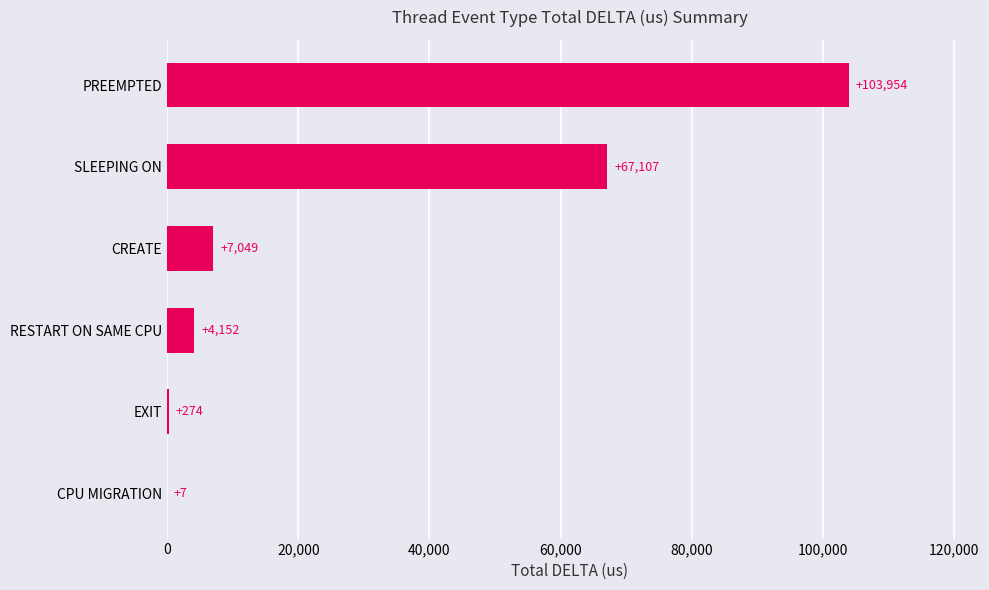

What is the approximate value at SLEEPING ON?

67107